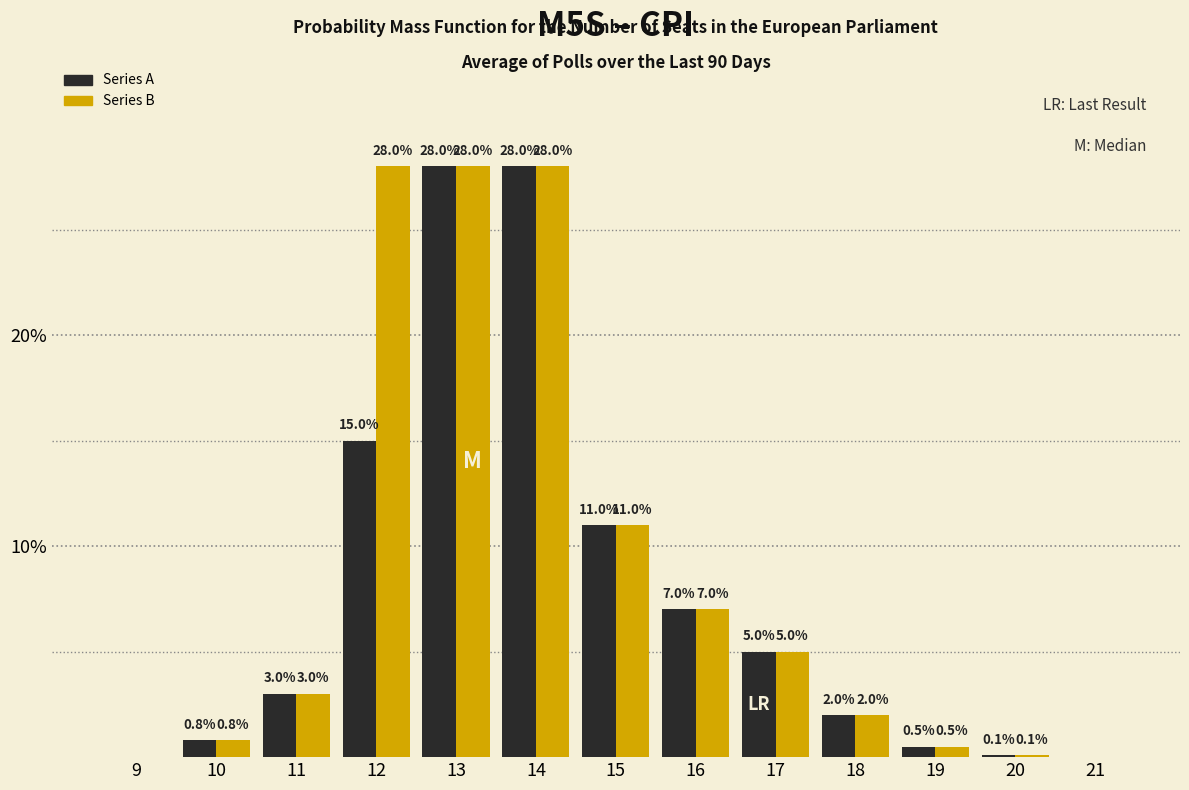

Reading right to left, extract all data points from this chart.

Series A: 21=0.0	20=0.1	19=0.5	18=2.0	17=5.0	16=7.0	15=11.0	14=28.0	13=28.0	12=15.0	11=3.0	10=0.8	9=0.0
Series B: 21=0.0	20=0.1	19=0.5	18=2.0	17=5.0	16=7.0	15=11.0	14=28.0	13=28.0	12=28.0	11=3.0	10=0.8	9=0.0